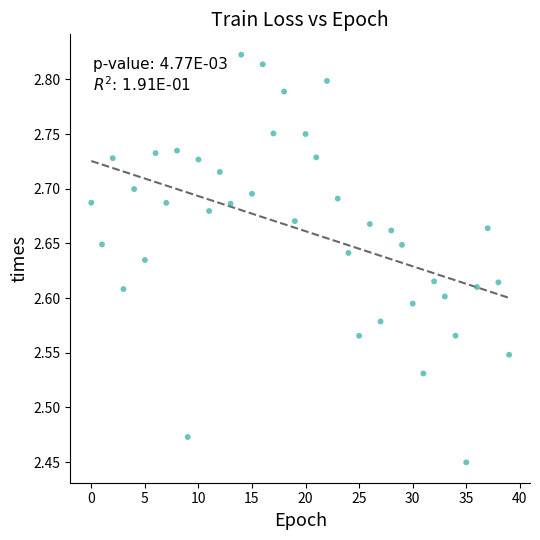

What is the range of Y values (max minus min)?

0.4